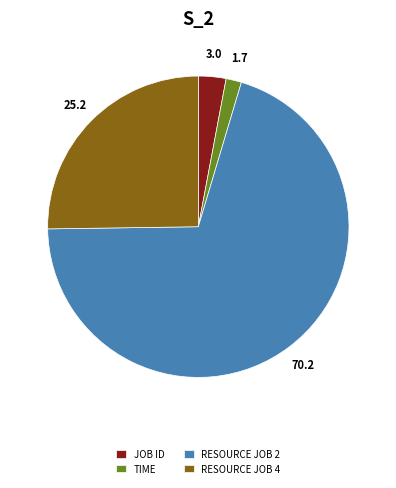

Is the sum of RESOURCE JOB 4 and RESOURCE JOB 2 greater than half?

Yes